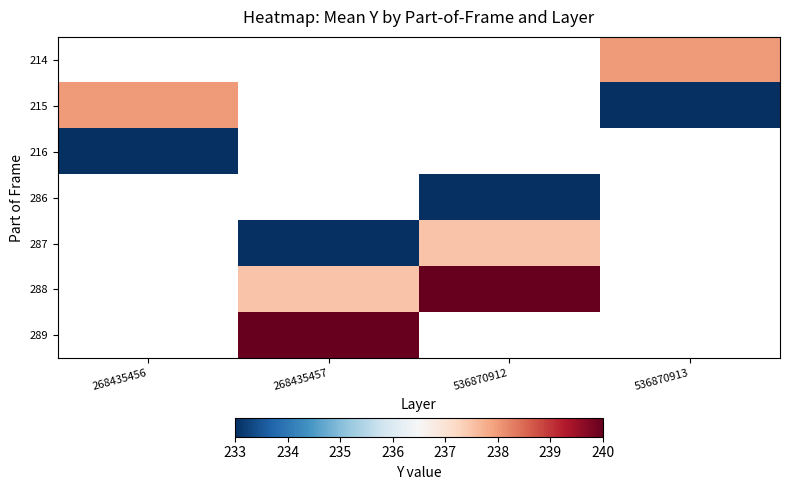

Which label corresponds to the smallest value in the chart?

536870913